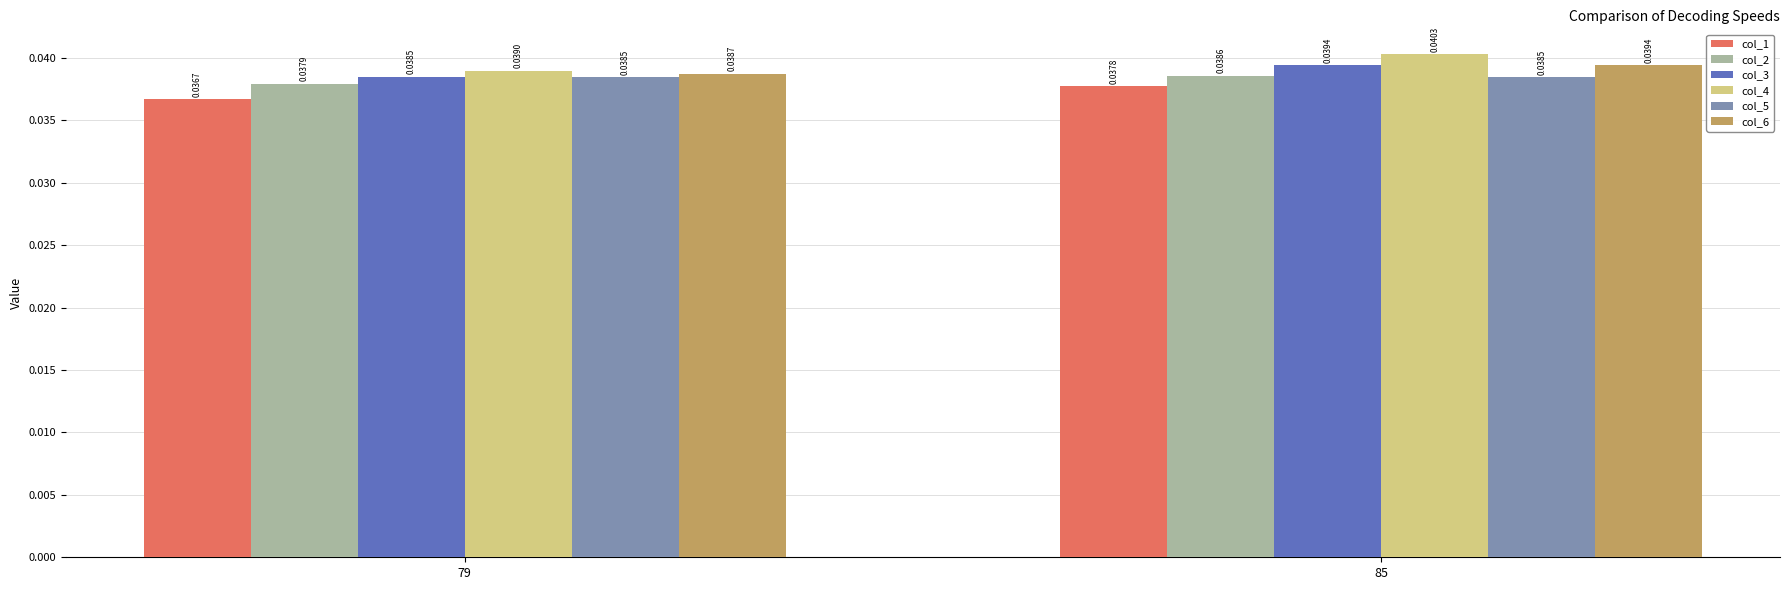

How many groups of bars are there?

2